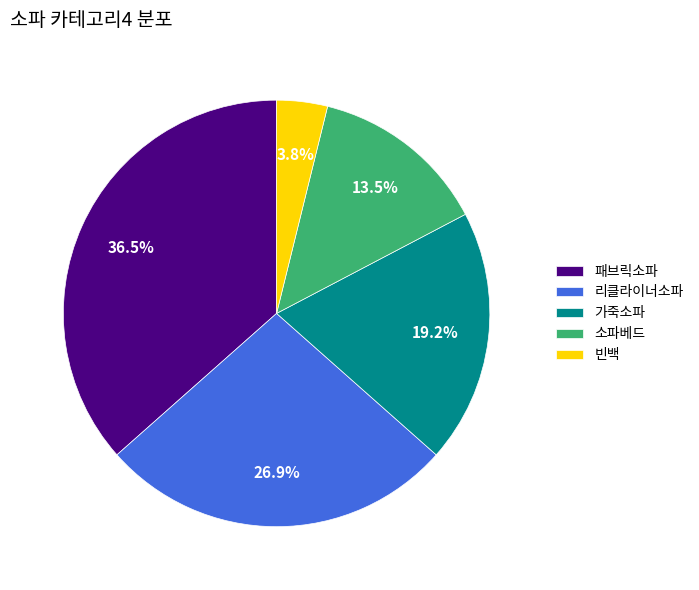

Does any single category account for the majority?

No